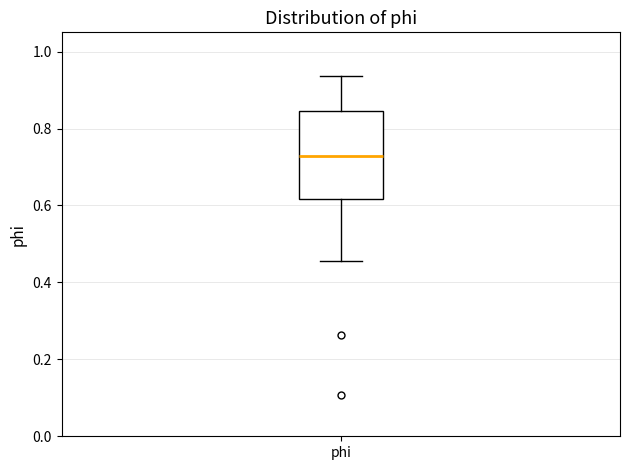

Read this box plot against the y-axis: the position of the median line, the range covered by the box, and the ends of both whiskers. The values are not printed on the chart, so give them approximately, as read against the axis.

median 0.72, box 0.62 to 0.84, whiskers 0.46 to 0.94